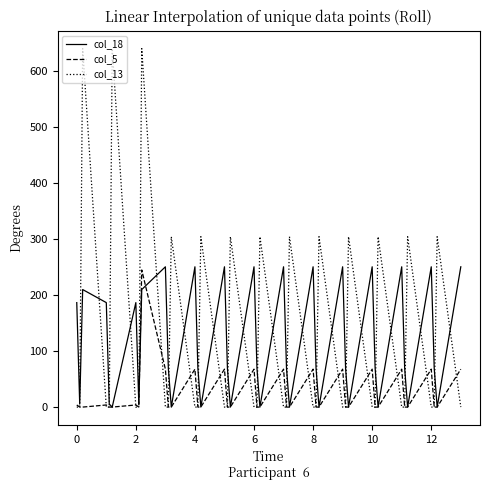

True or false: col_5 and col_13 cross at least once.

True